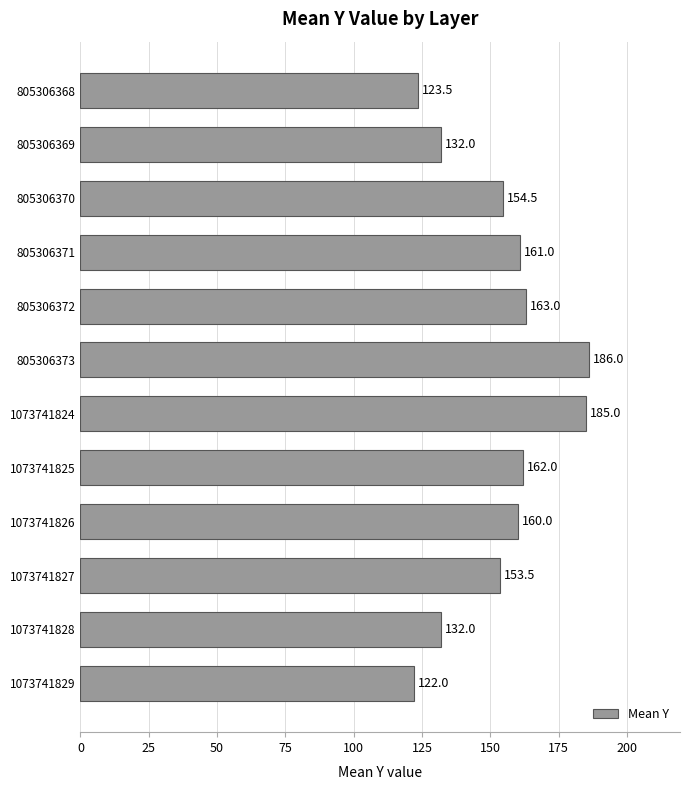

The chart shows a value of 186.0 at 805306373. True or false?

True